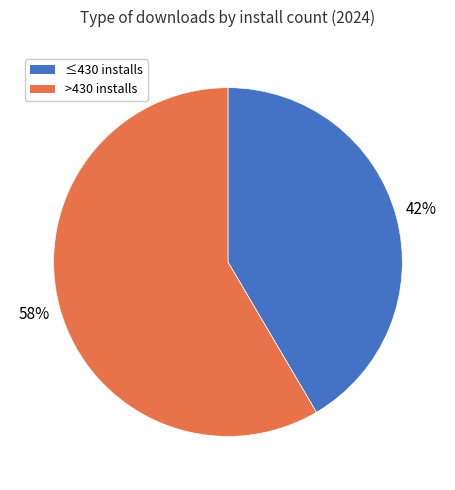

Rank the categories by value from highest to lowest.

>430 installs, ≤430 installs